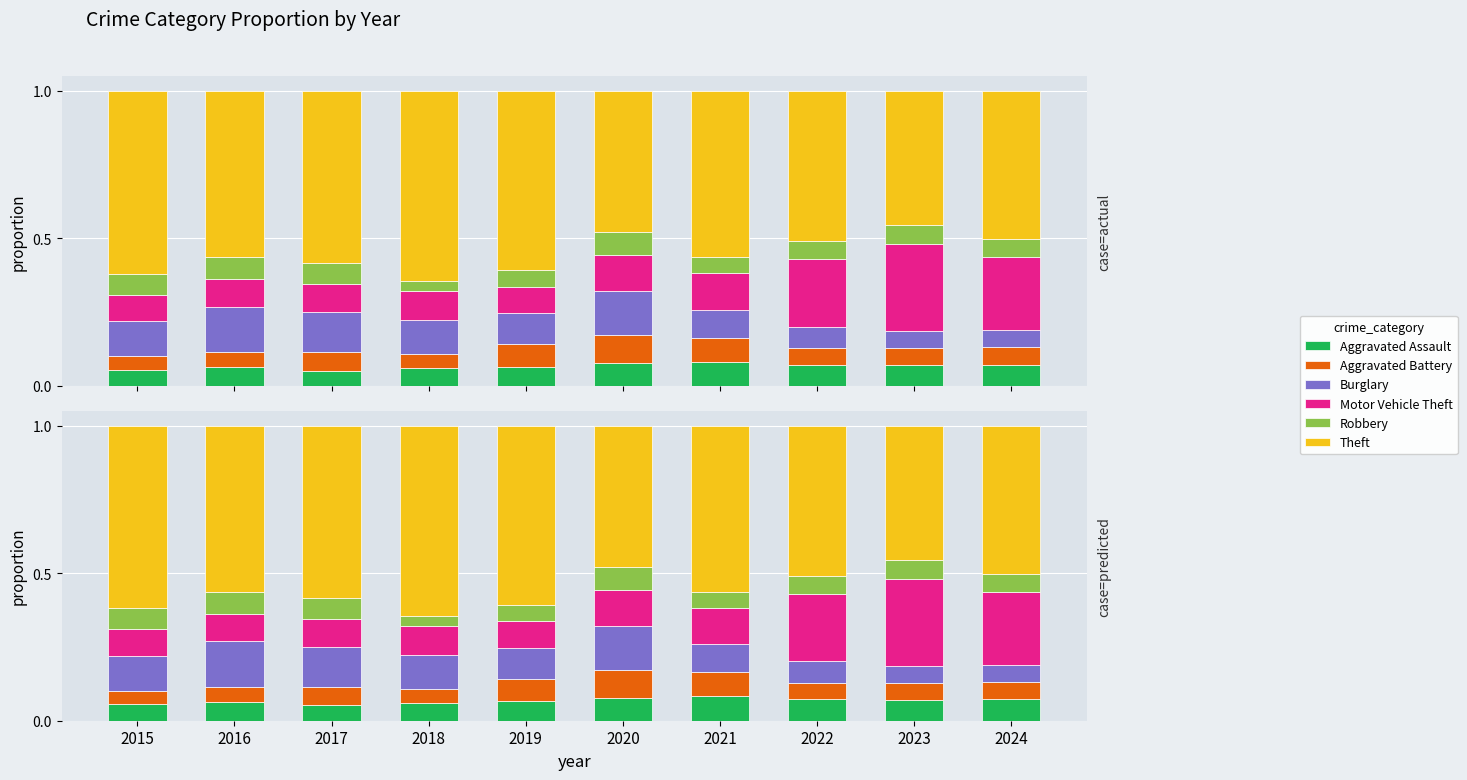

The Aggravated Assault series shows 0.1 at 2020. True or false?

True